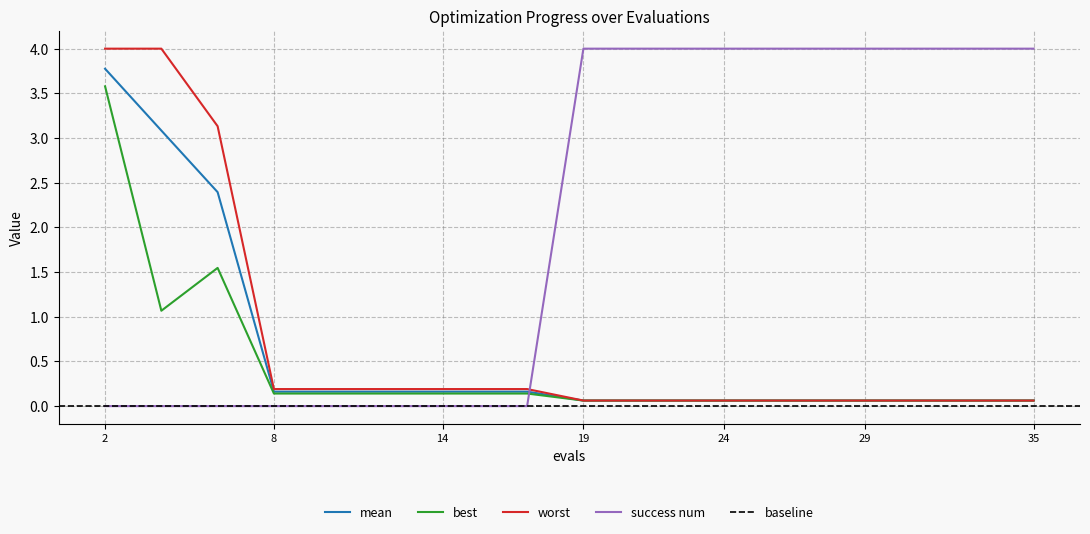

How many data points does each series have?

19